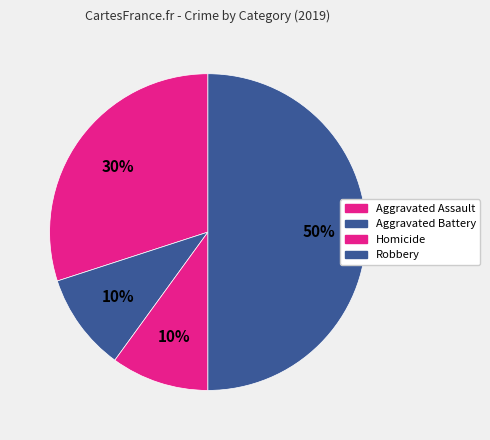

To the nearest percent, what is the difference between the Robbery and Aggravated Battery slice percentages?

40%